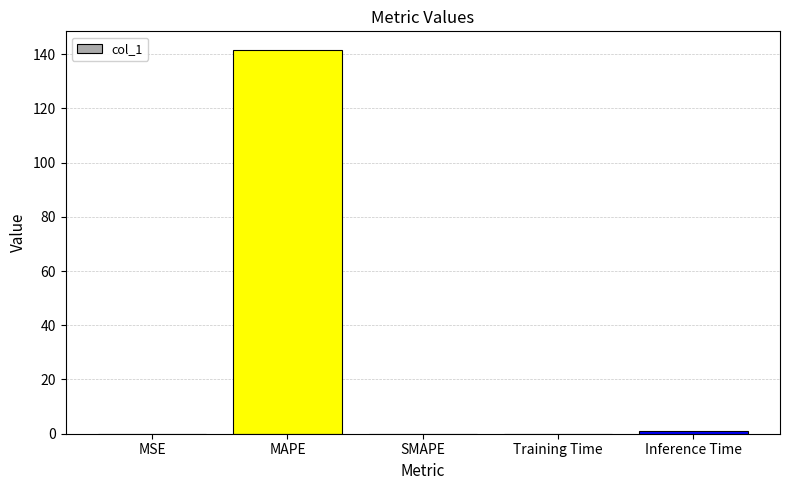

The value at MAPE is 97.9. True or false?

False